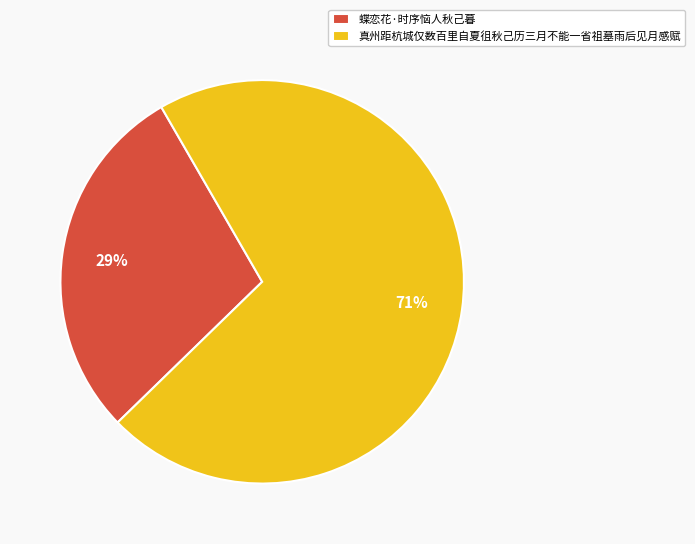

To the nearest percent, what is the difference between the 真州距杭城仅数百里自夏徂秋己历三月不能一省祖墓雨后见月感赋 and 蝶恋花·时序恼人秋己暮 slice percentages?

42%